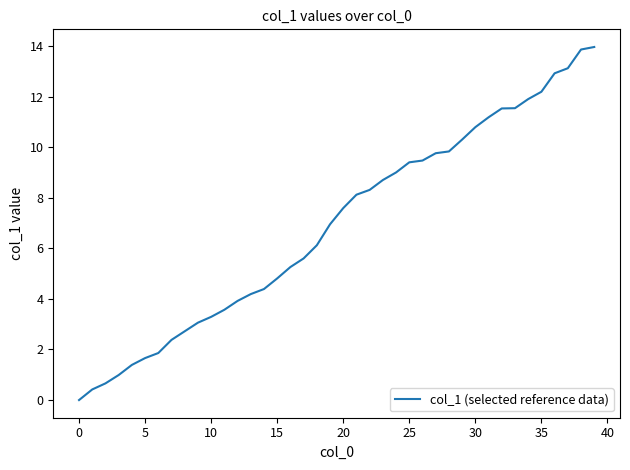

What is the difference between the maximum and minimum values?

14.0